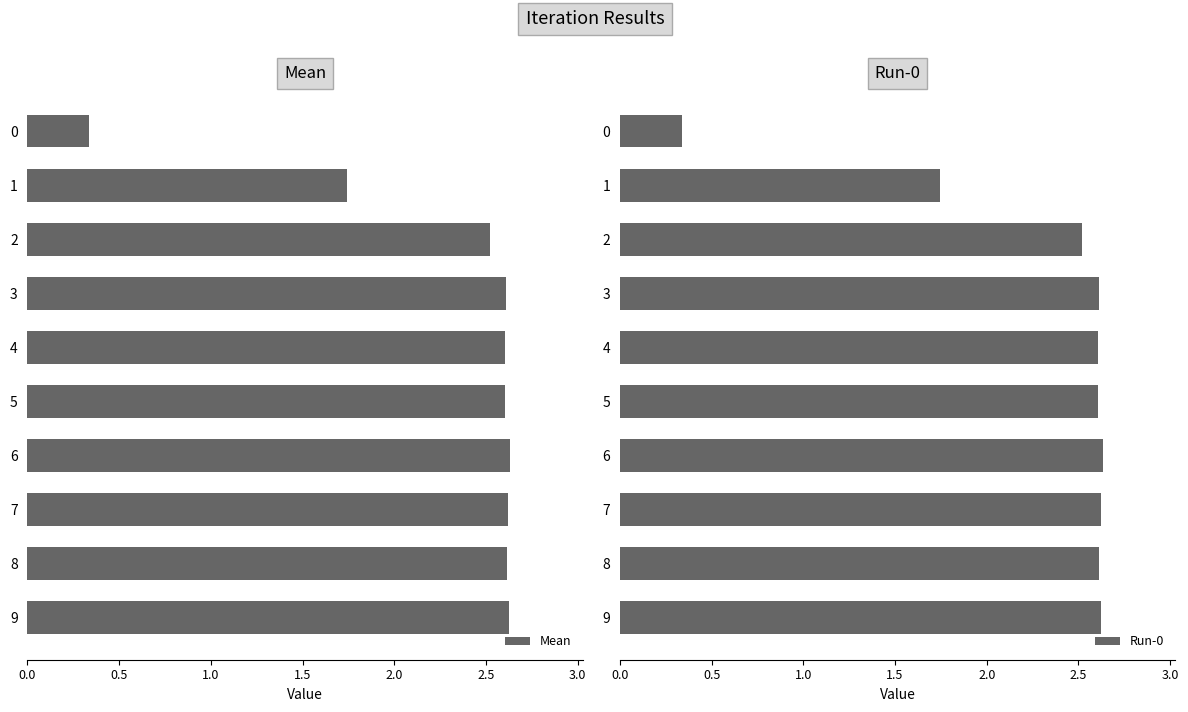

At how many categories does at least one series exceed 1?

9